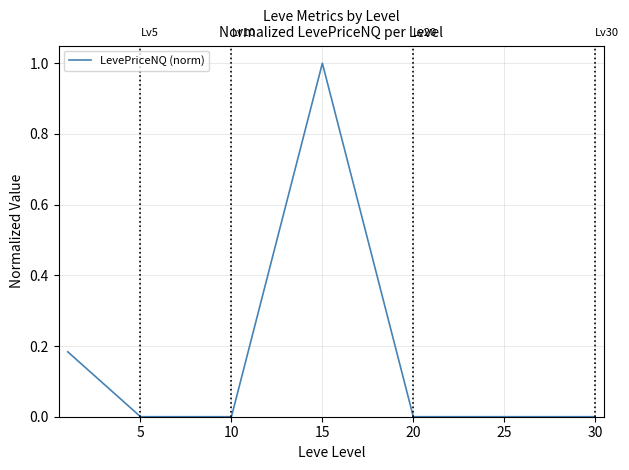

True or false: the data has more than 0 interior local peaks.

True